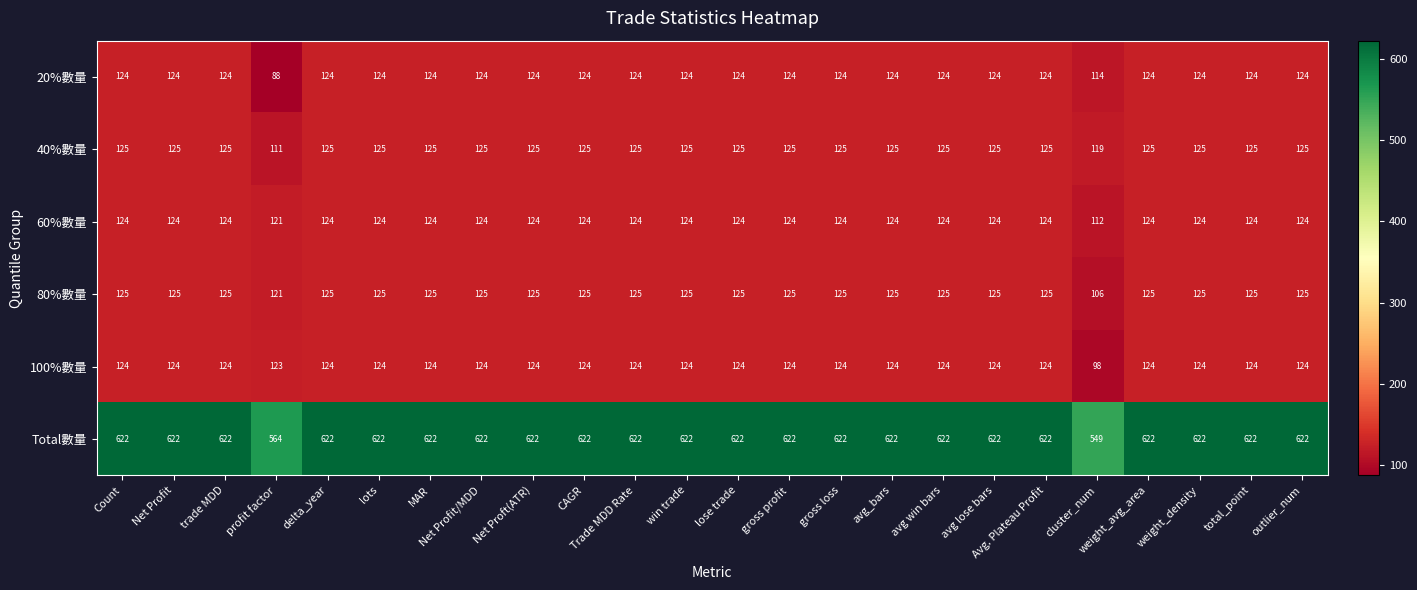

The value of 60%數量 at weight_avg_area is 124. True or false?

True